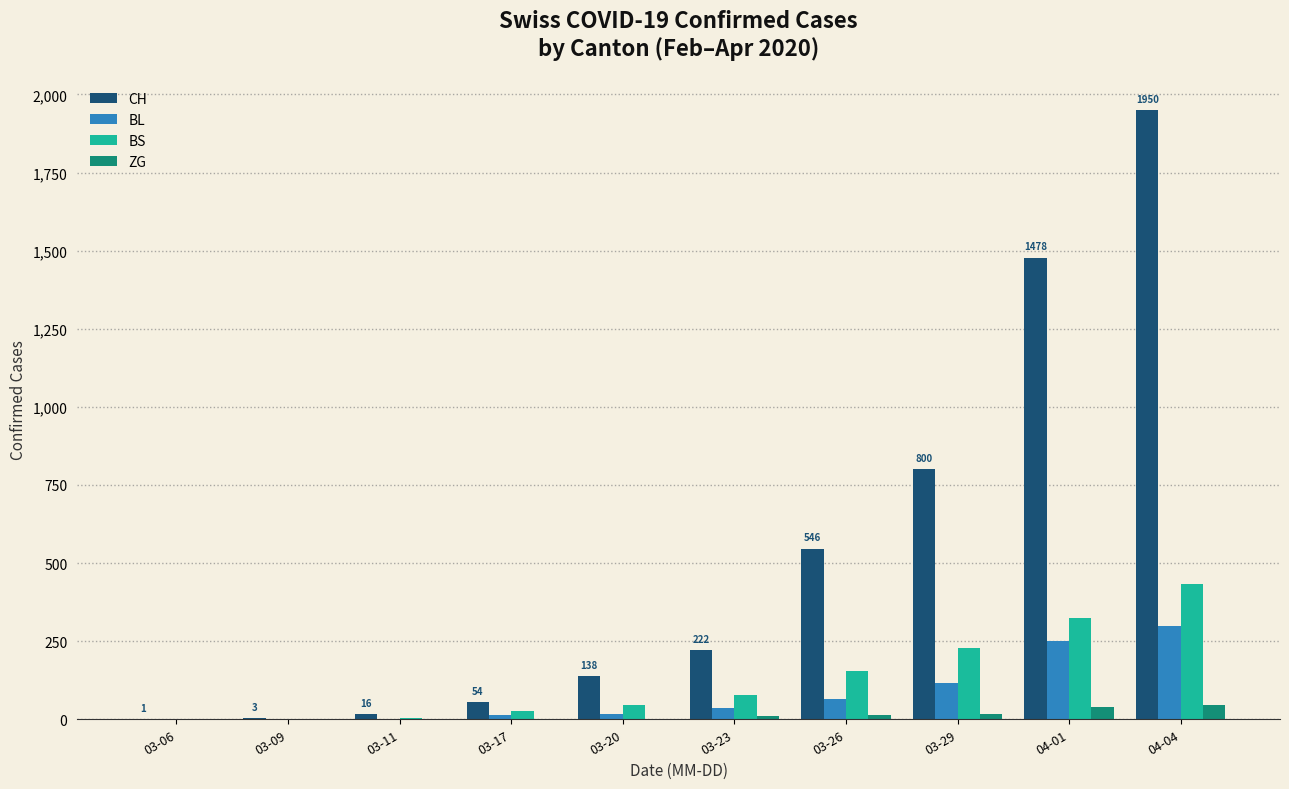

Where is CH nearest to the value 975?

03-29